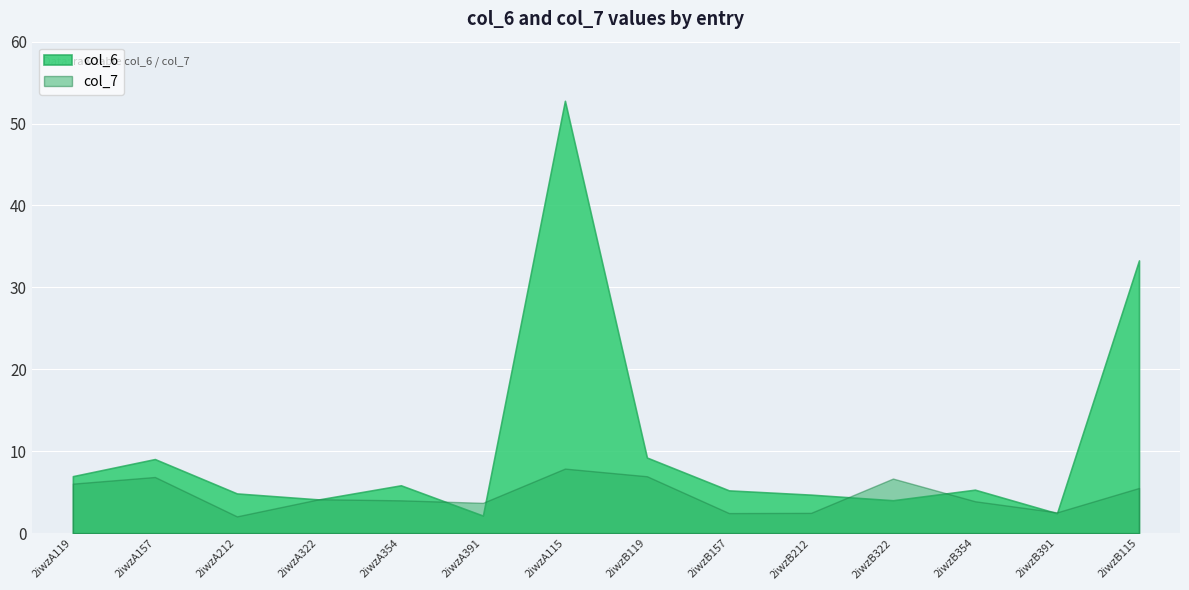

Reading left to right, what are all the values shown in this chart?

col_6: 7.0	9.0	4.8	4.1	5.8	2.1	52.8	9.2	5.2	4.7	4.0	5.3	2.4	33.3
col_7: 6.0	6.9	2.0	4.1	4.0	3.7	7.9	6.9	2.4	2.5	6.7	3.9	2.5	5.5